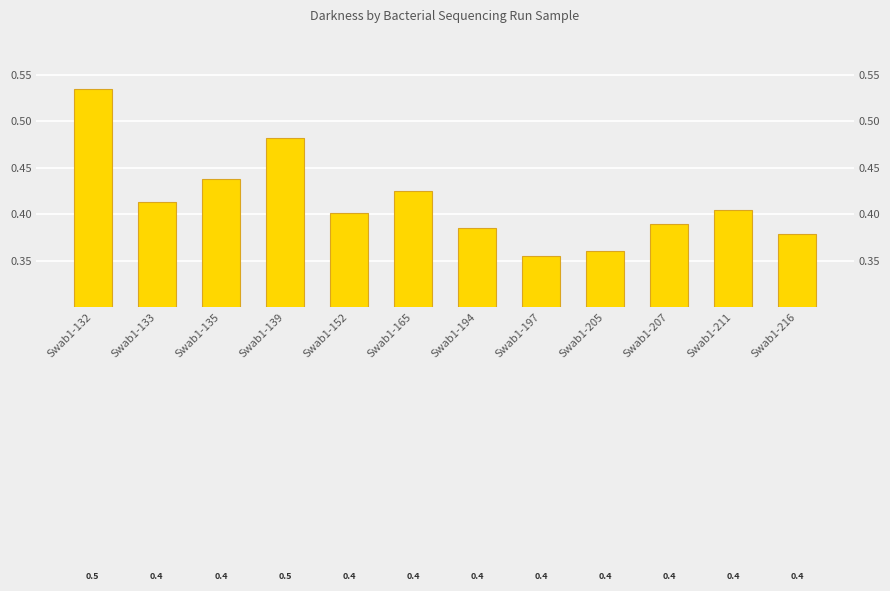

List the labels in order of value, largest first.

Swab1-132, Swab1-139, Swab1-135, Swab1-165, Swab1-133, Swab1-211, Swab1-152, Swab1-207, Swab1-194, Swab1-216, Swab1-205, Swab1-197